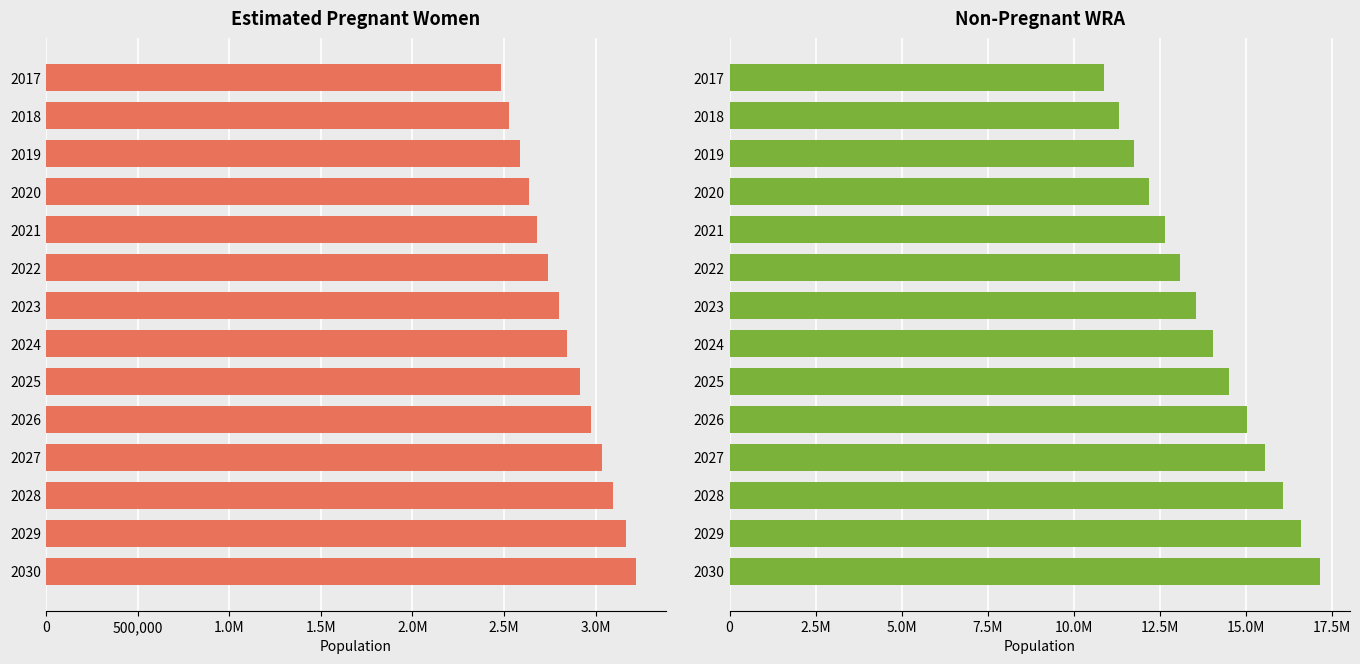

Which series has the largest range (max minus min)?

non-pregnant WRA